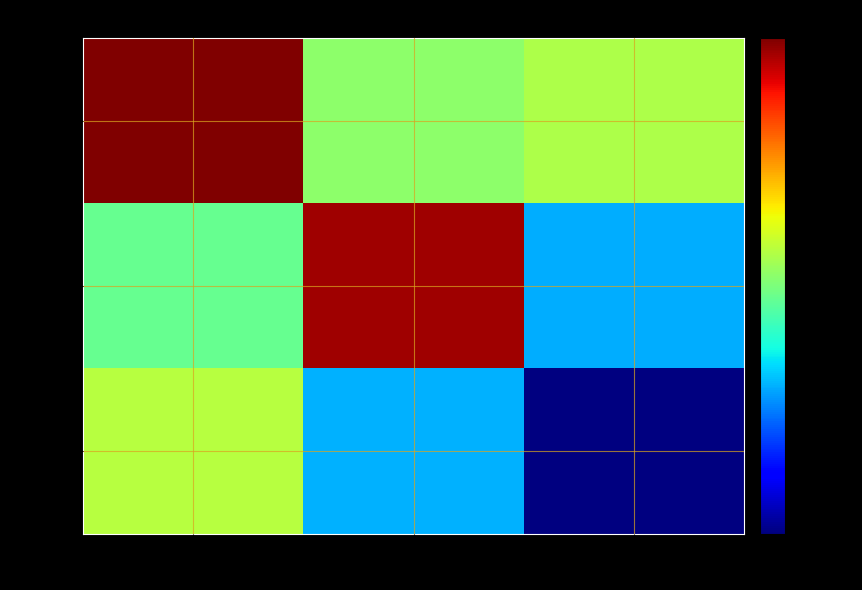

Reading left to right, extract all data points from this chart.

row_0: 0.2	-0.4	-0.9
row_1: -0.0	0.9	-0.4
row_2: 1.0	0.1	0.2